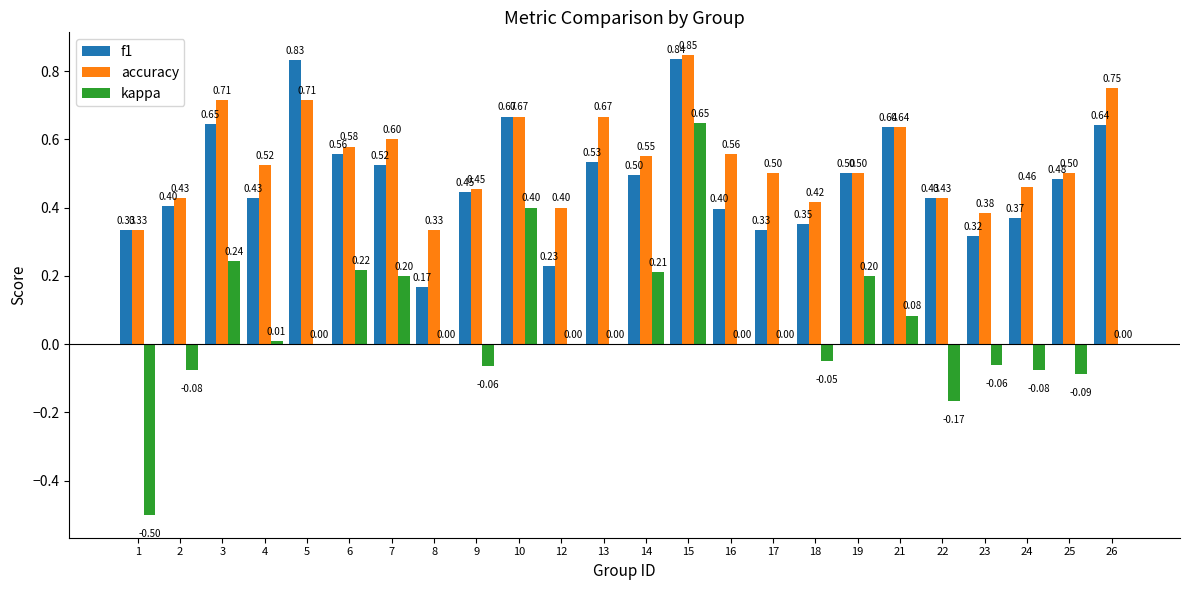

Which series has the largest total across all categories?

accuracy